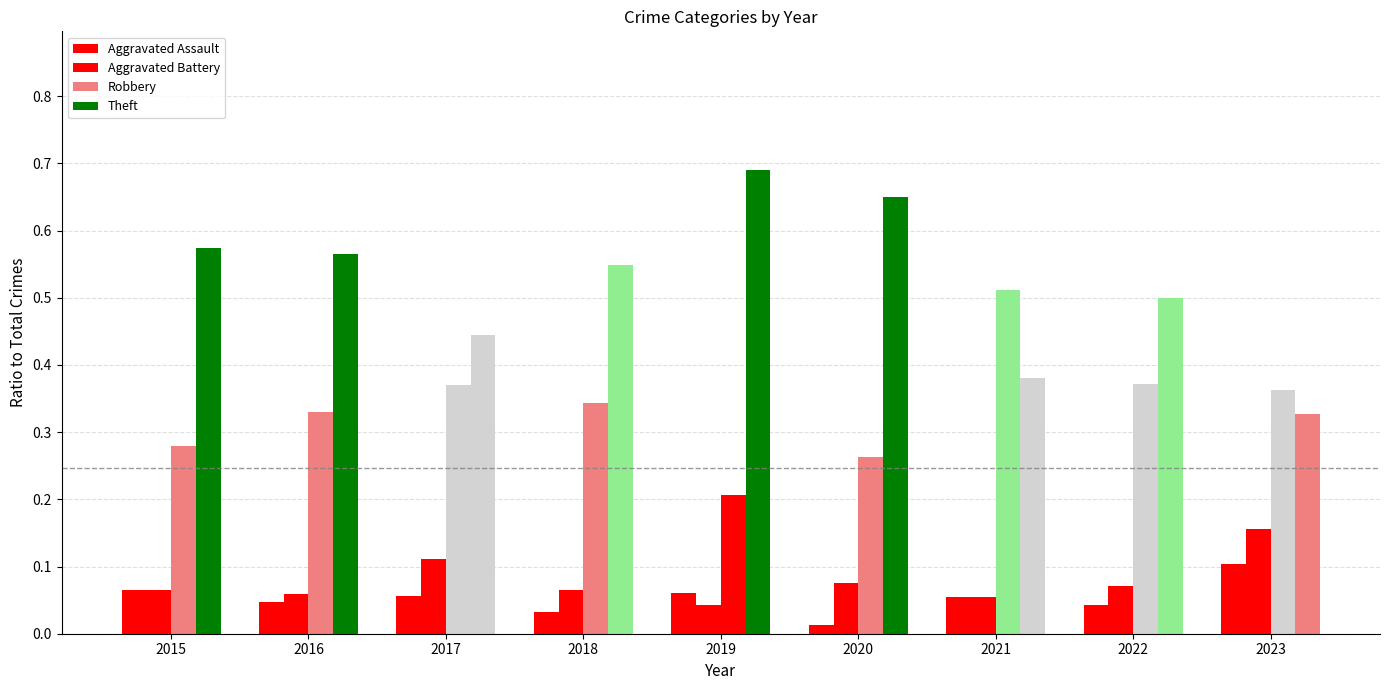

List the series in order of their peak value, highest first.

Theft, Robbery, Aggravated Battery, Aggravated Assault